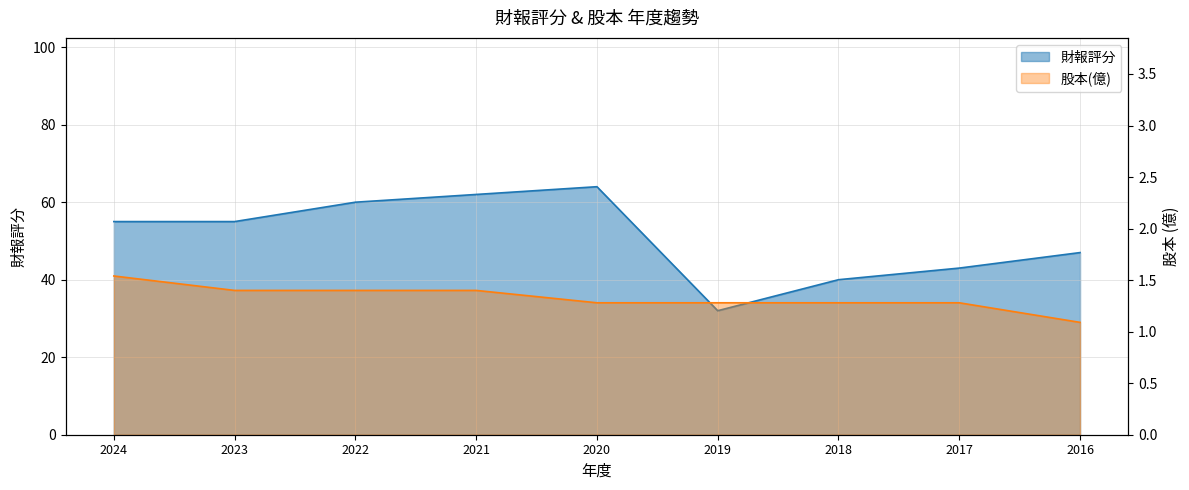

Does the chart have visible grid lines?

Yes